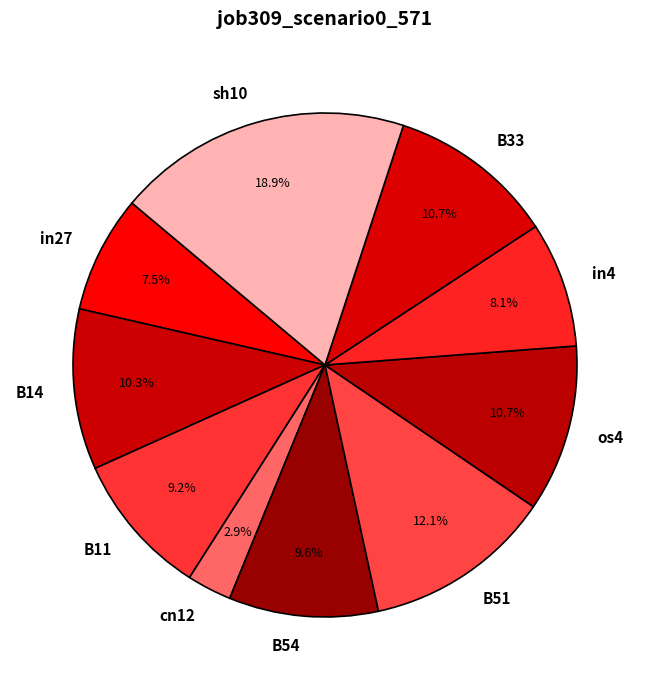

How many segments does this pie chart have?

10